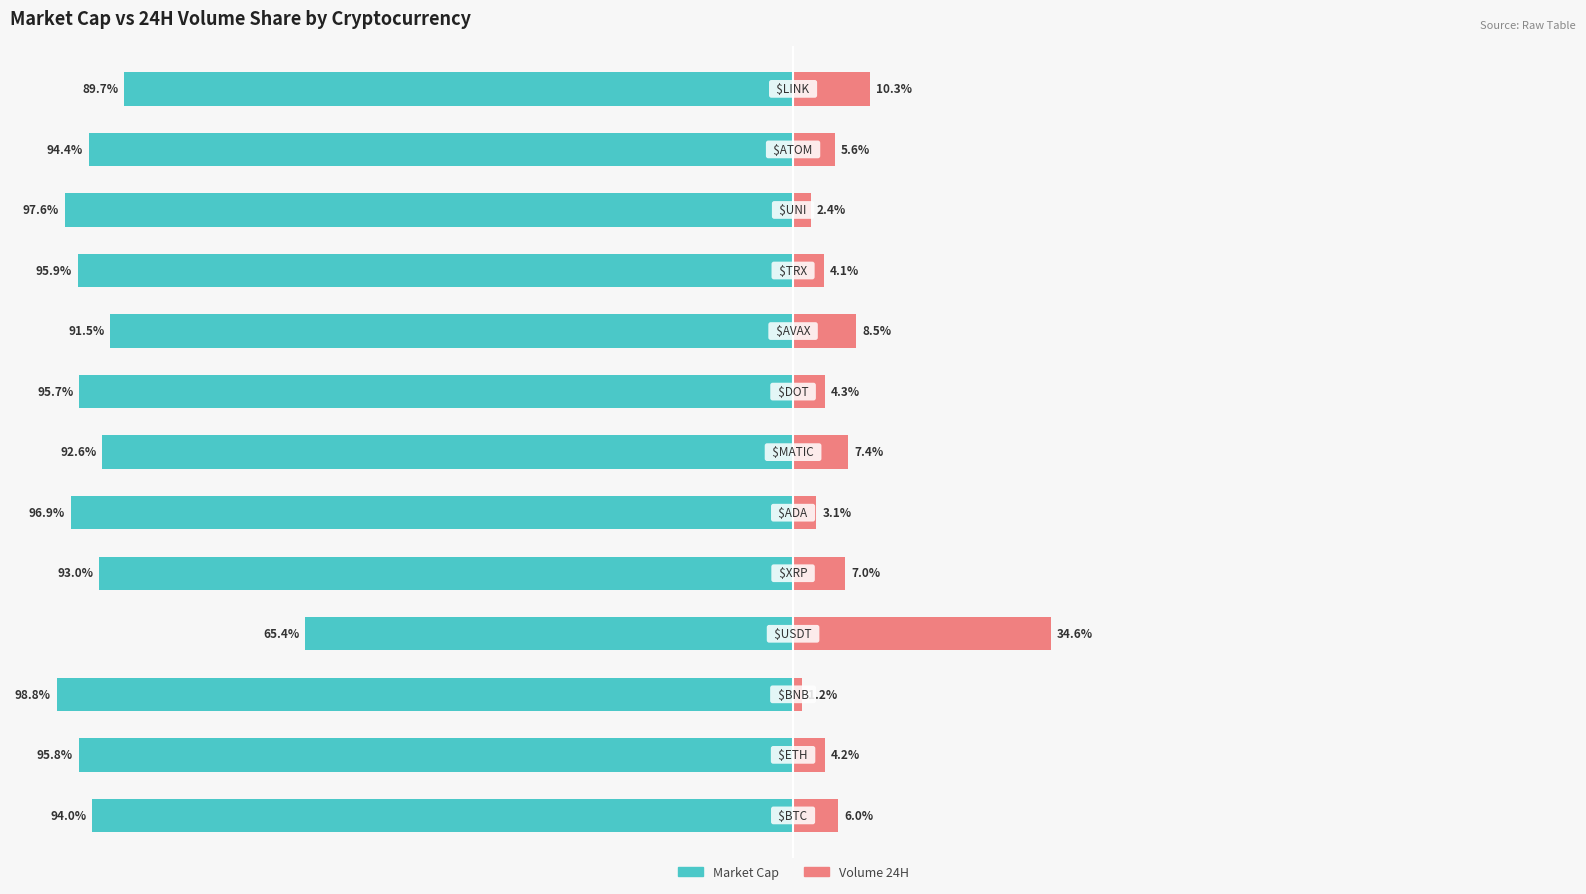

How many bars are there in total?

26